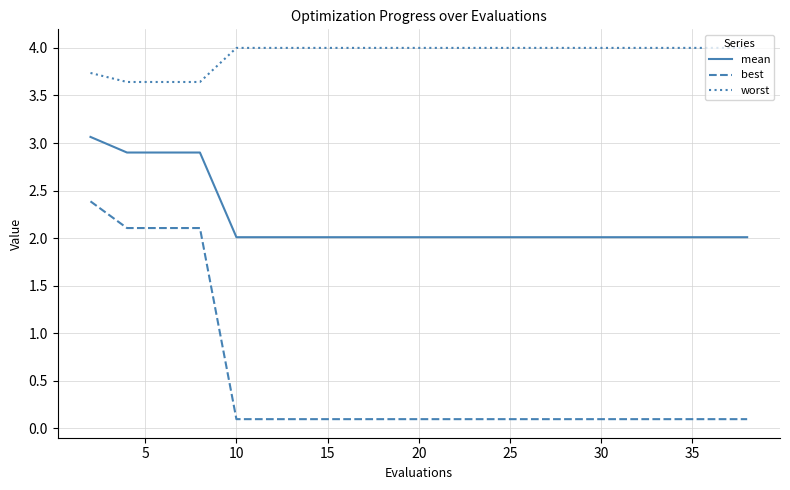

What is the highest value of the mean series?

3.1